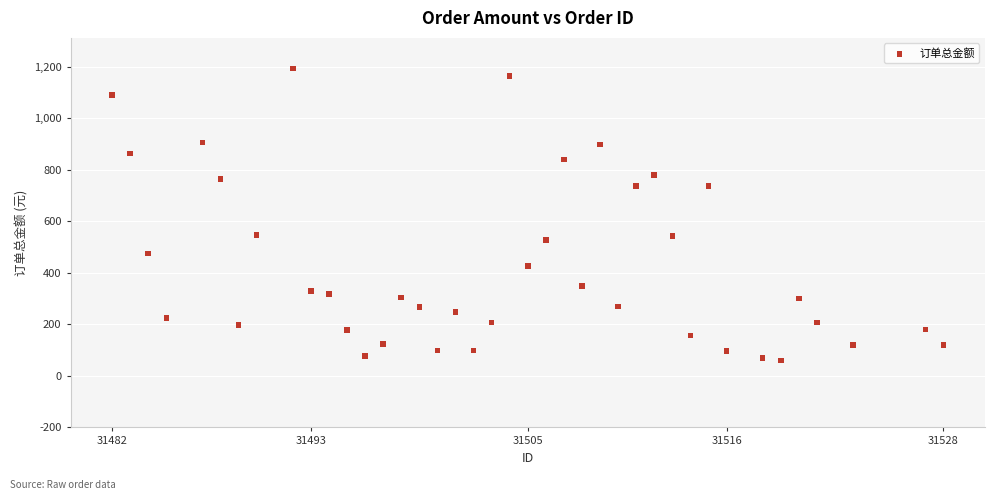

What is the range of Y values (max minus min)?

1133.0